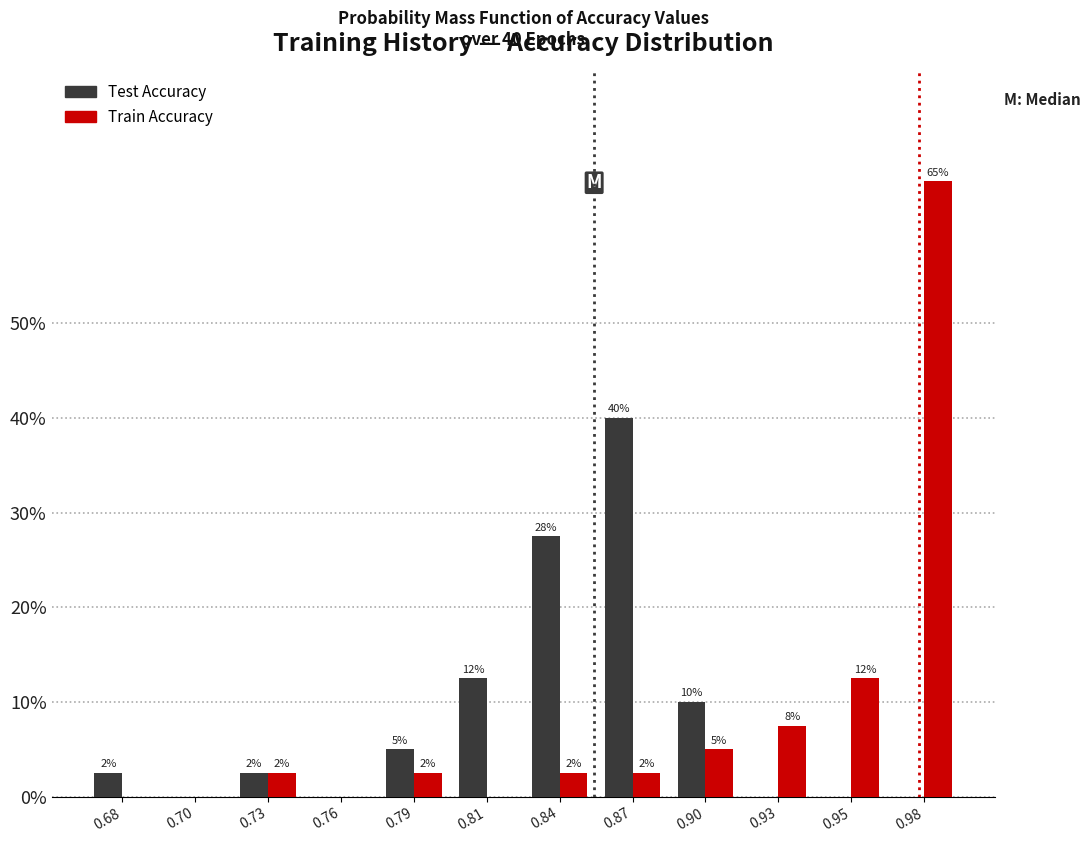

What are all the series names shown in the legend?

Test Accuracy, Train Accuracy